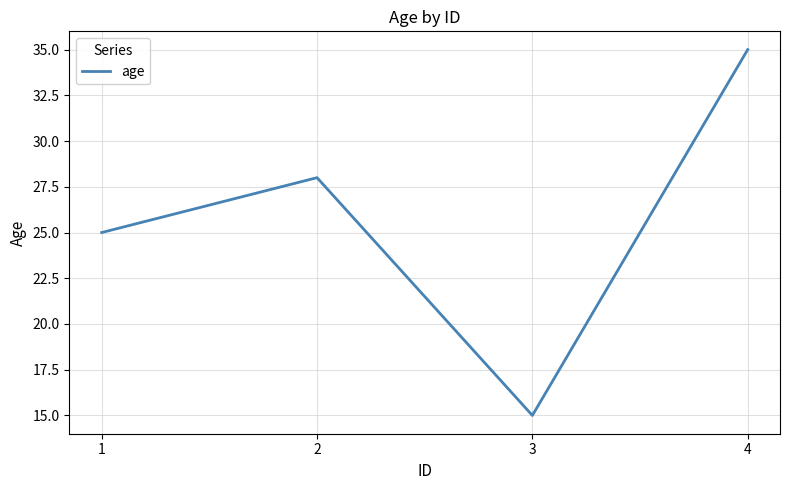

What is the change in value from 2 to 4?

+7